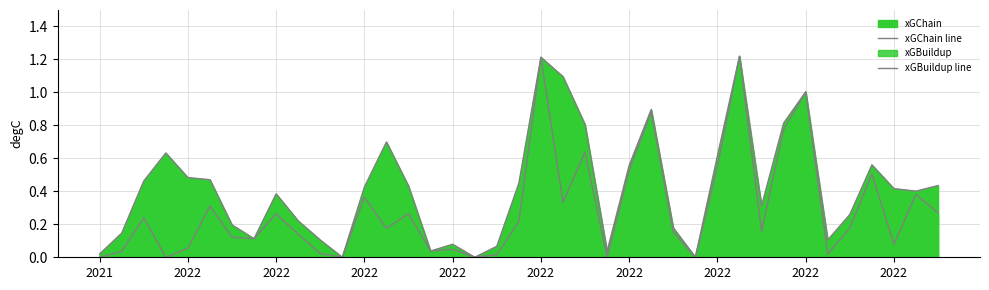

What is the average value of the xGChain line series?

0.4